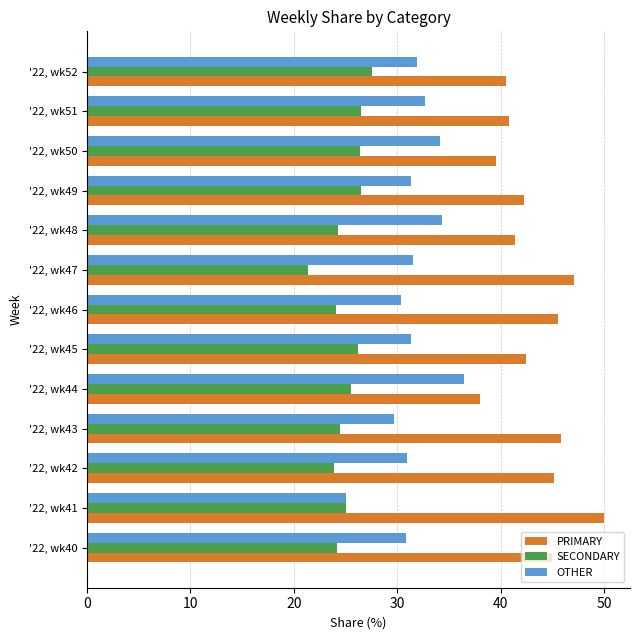

What is the difference between the highest and lowest values at '22, wk44?

12.5